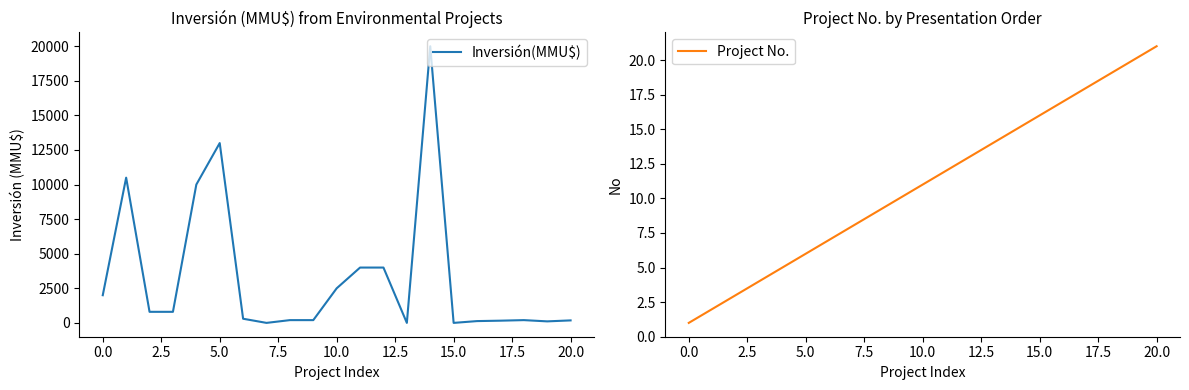

How many intersections are there between Project No. and Inversión(MMU$)?

6